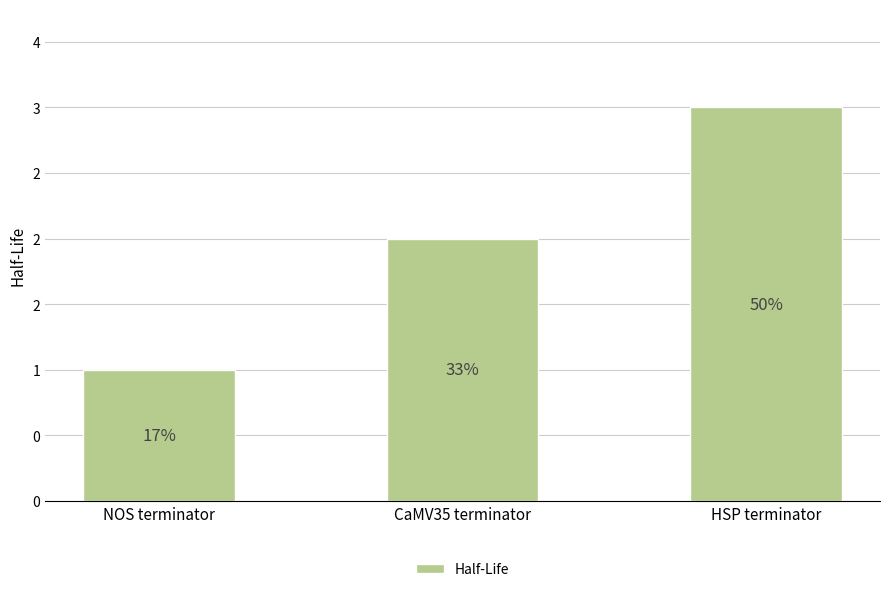

Which has a higher value, NOS terminator or CaMV35 terminator?

CaMV35 terminator